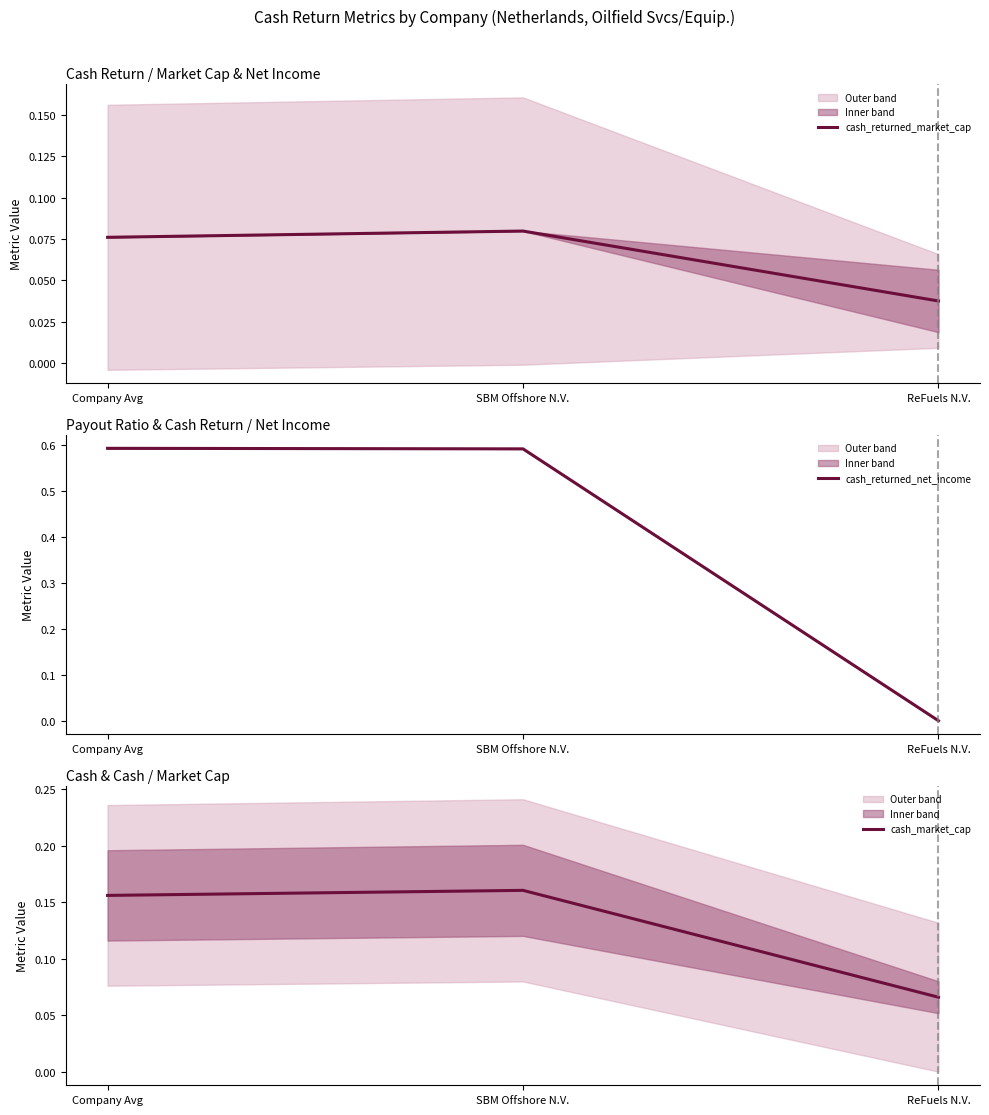

At how many categories does at least one series exceed 0?

3